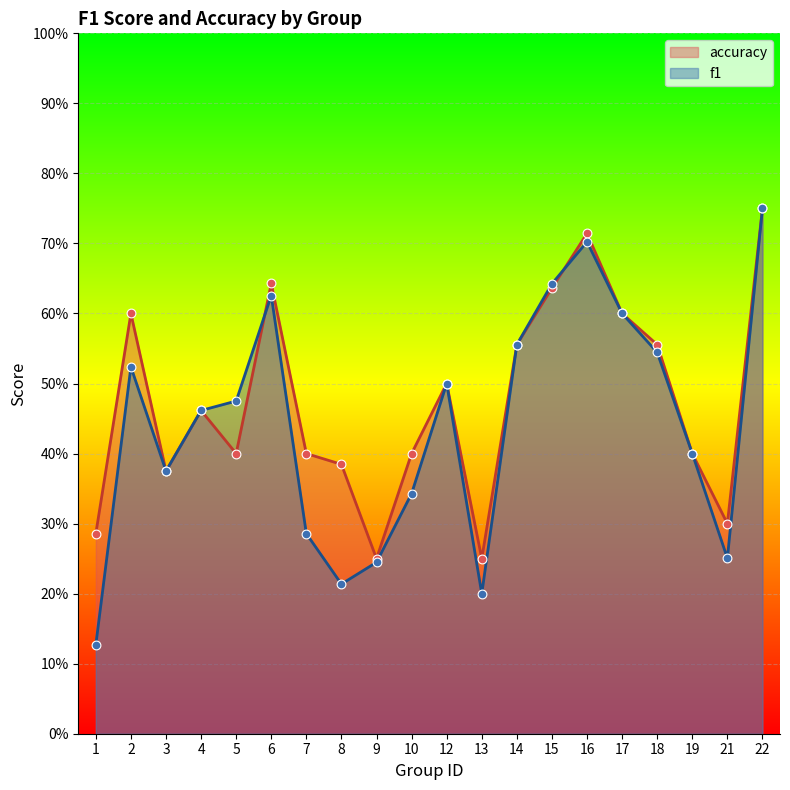

Is the value of f1 at 1 greater than the value of accuracy at 18?

No